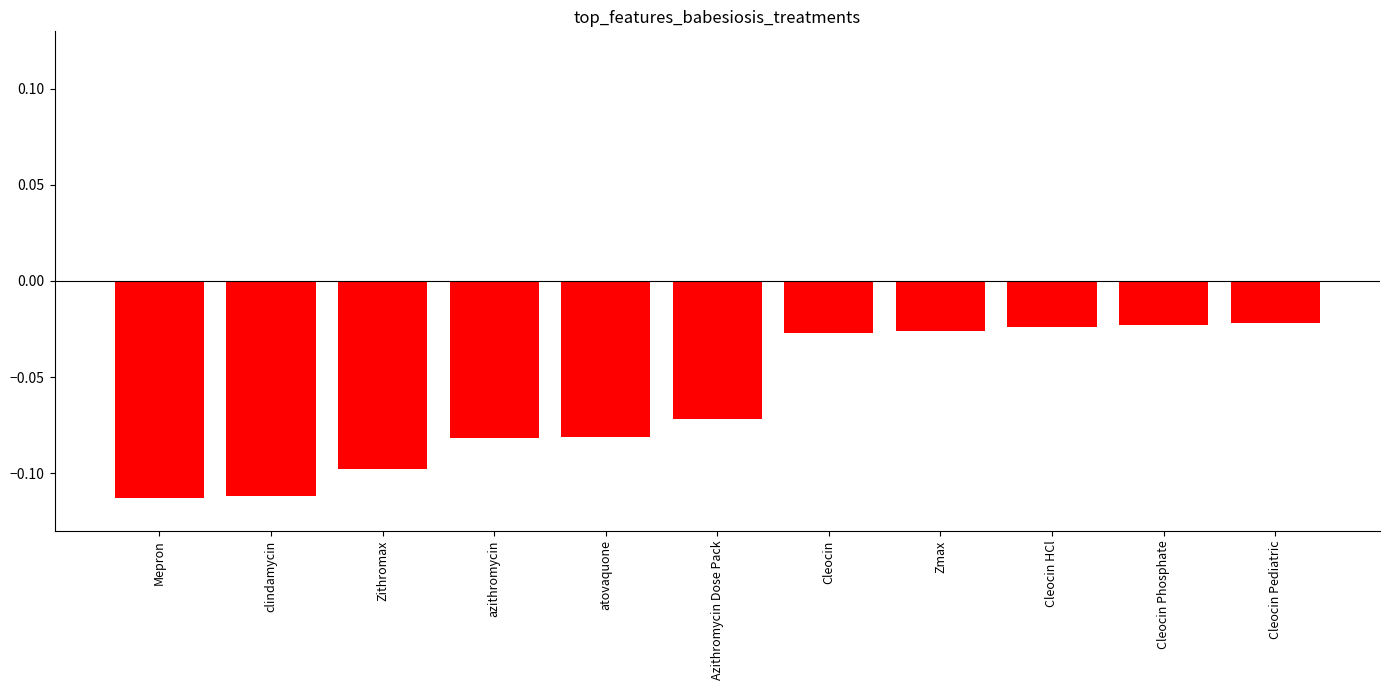

The chart shows a value of -0.1 at azithromycin. True or false?

True